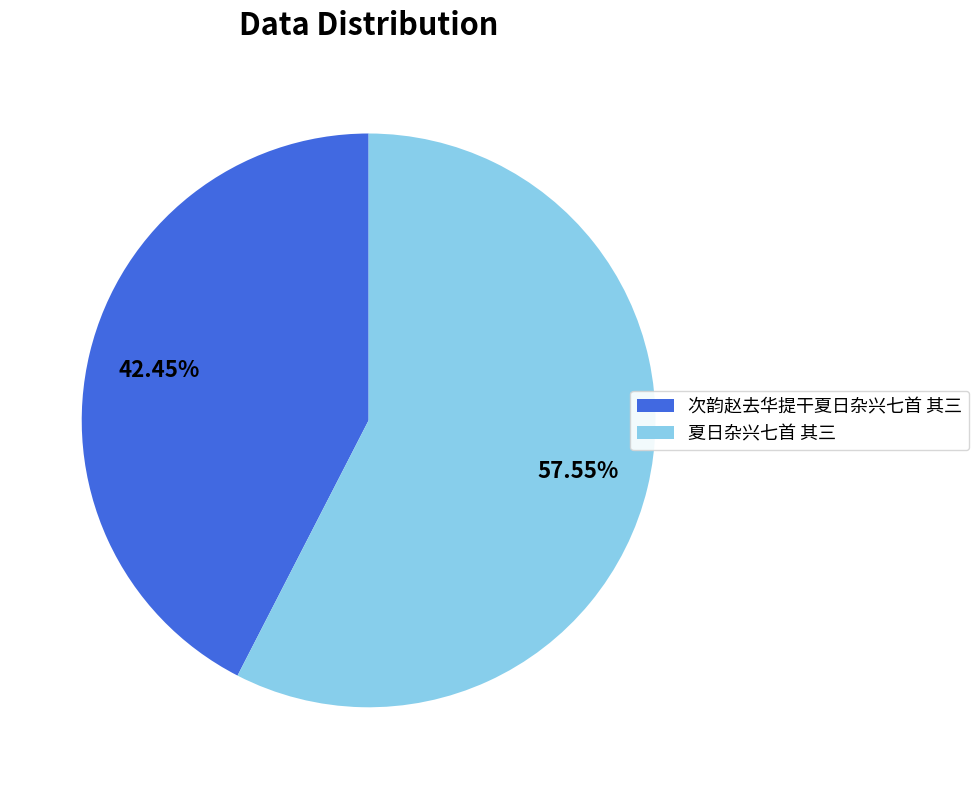

To the nearest percent, what is the combined percentage of 次韵赵去华提干夏日杂兴七首 其三 and 夏日杂兴七首 其三?

100%